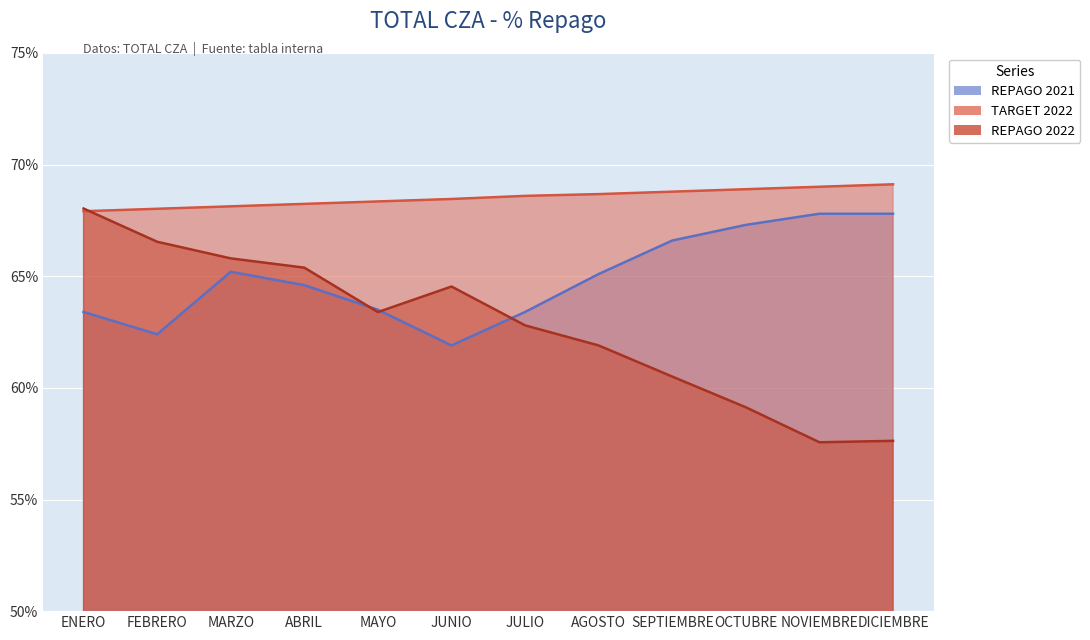

How many TARGET 2022 values are between 0 and 1?

12